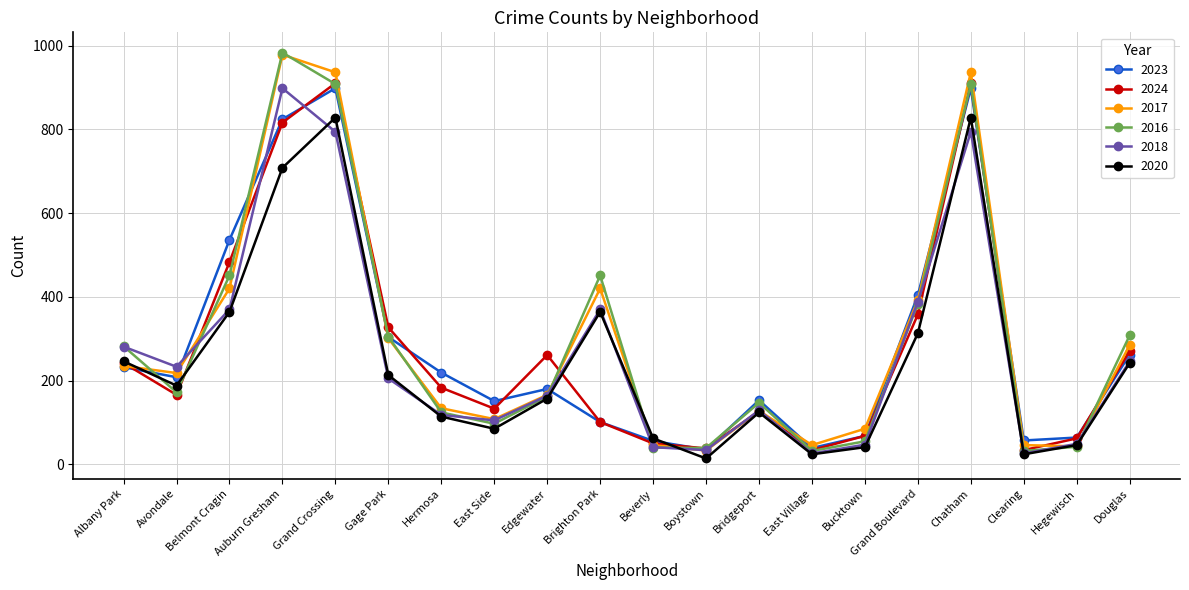

What are all the series names shown in the legend?

2023, 2024, 2017, 2016, 2018, 2020